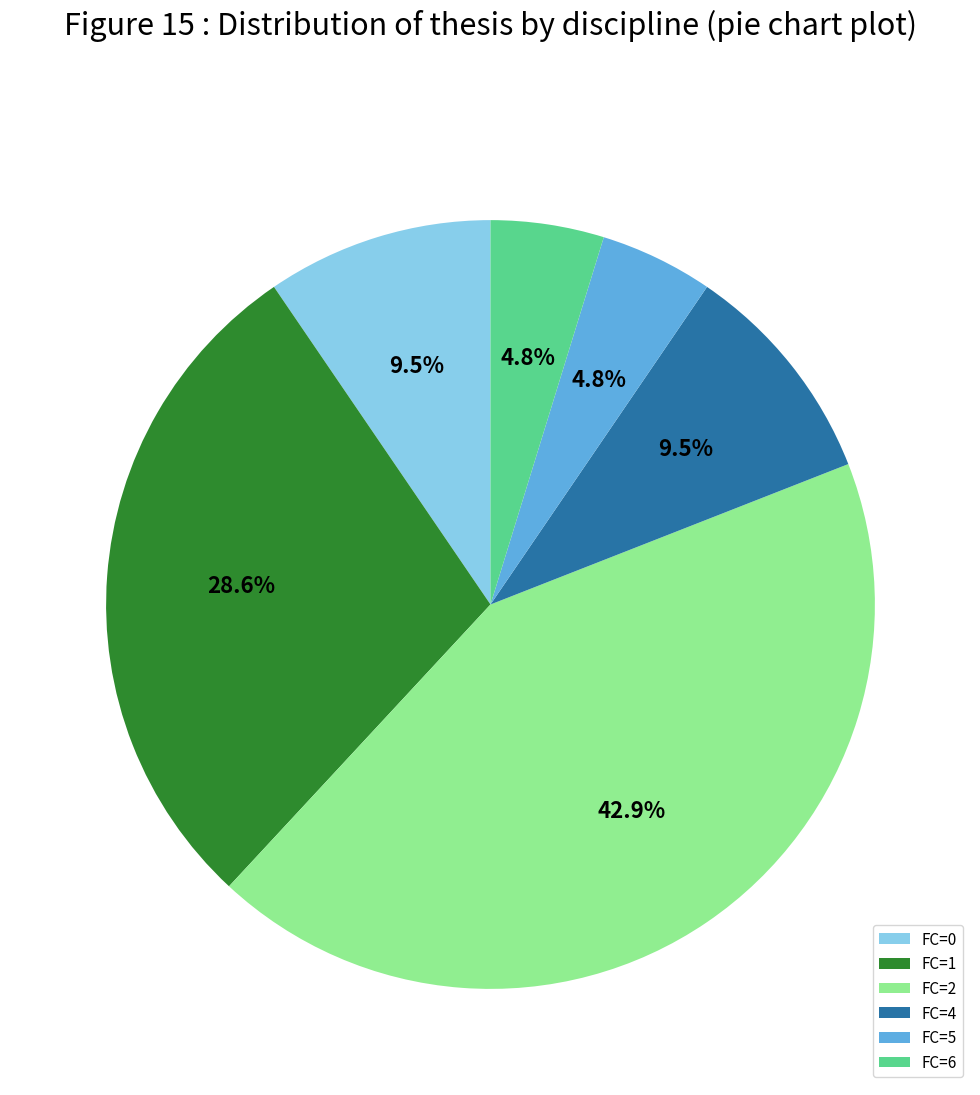

To the nearest percent, what is the difference between the largest and smallest slice percentages?

38%